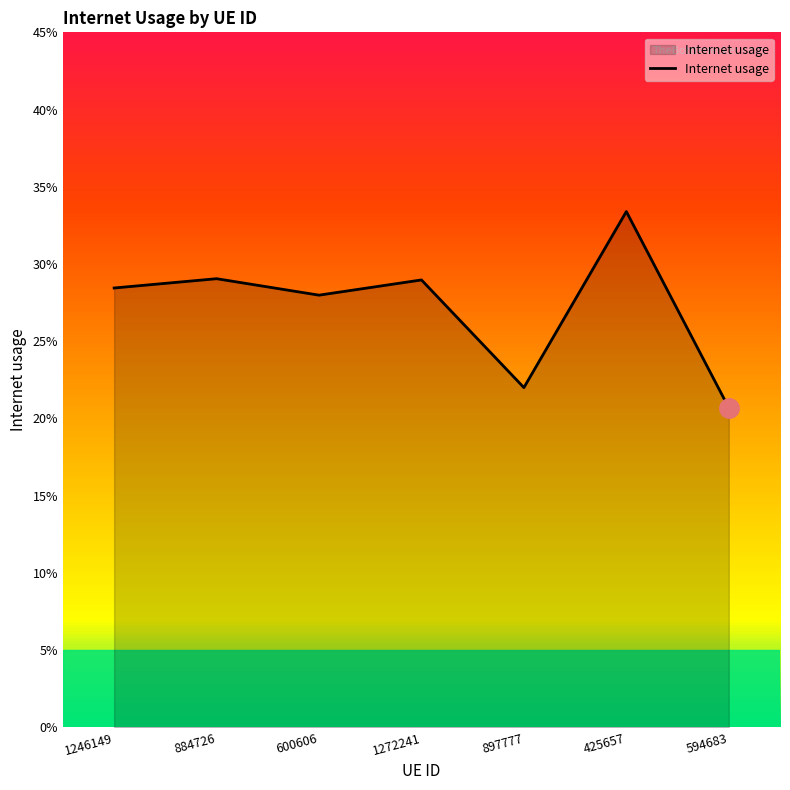

Is this an area chart (filled region under the line)?

Yes